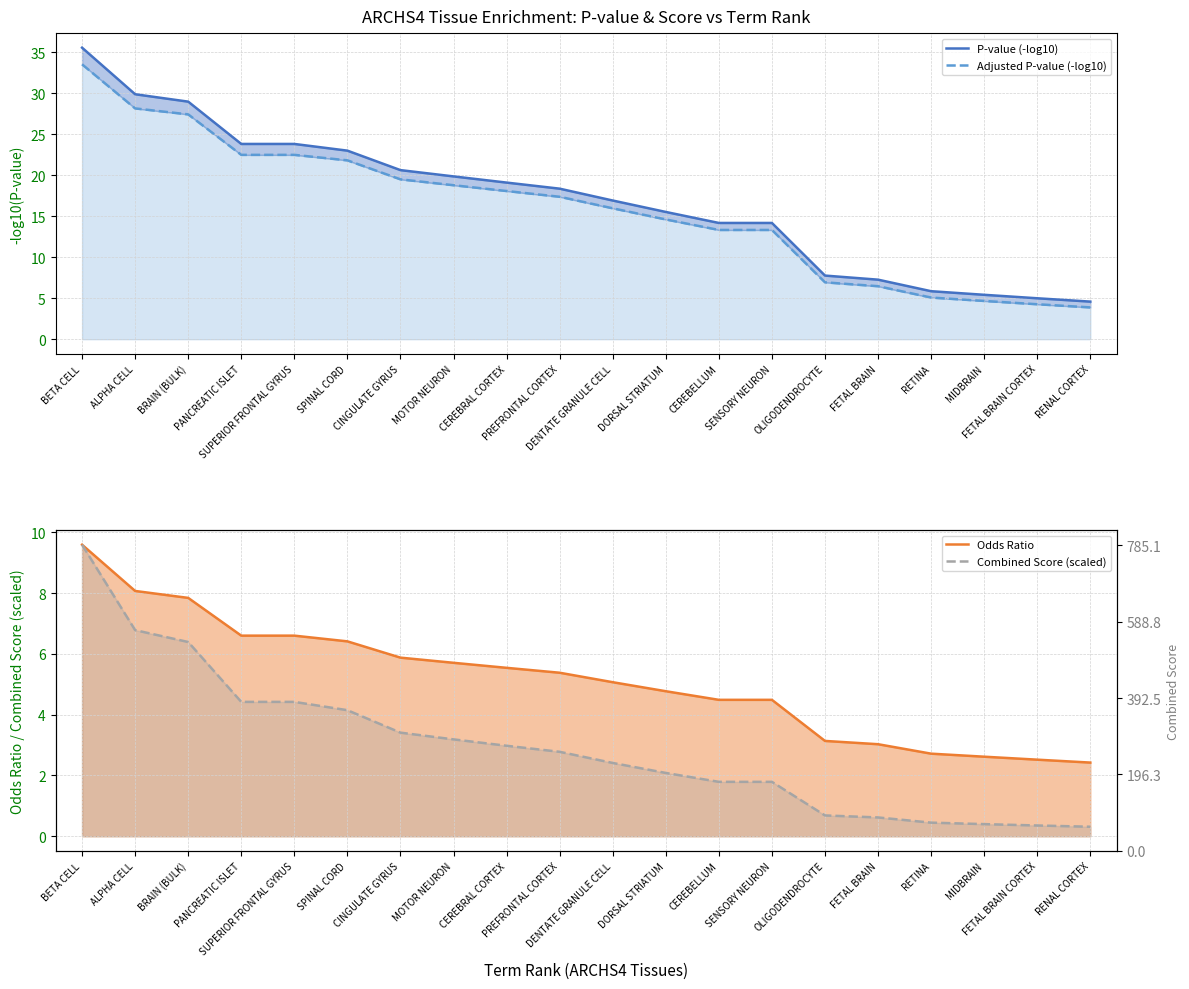

Does the chart display data point markers on the line(s)?

No